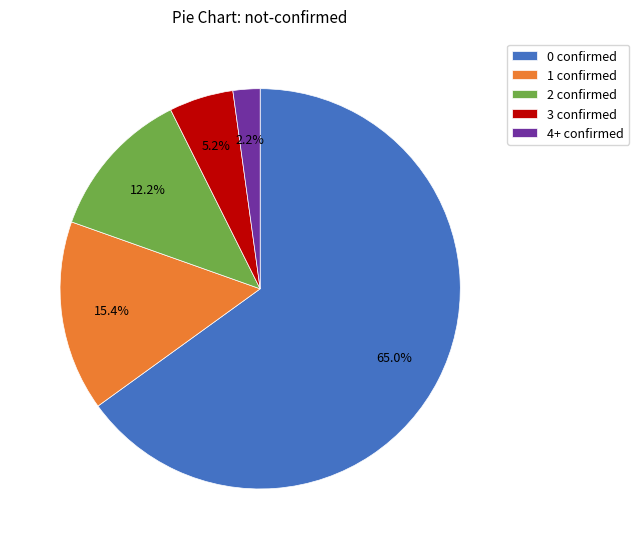

Approximately how many times larger is the value at 3 compared to 0?

0.1